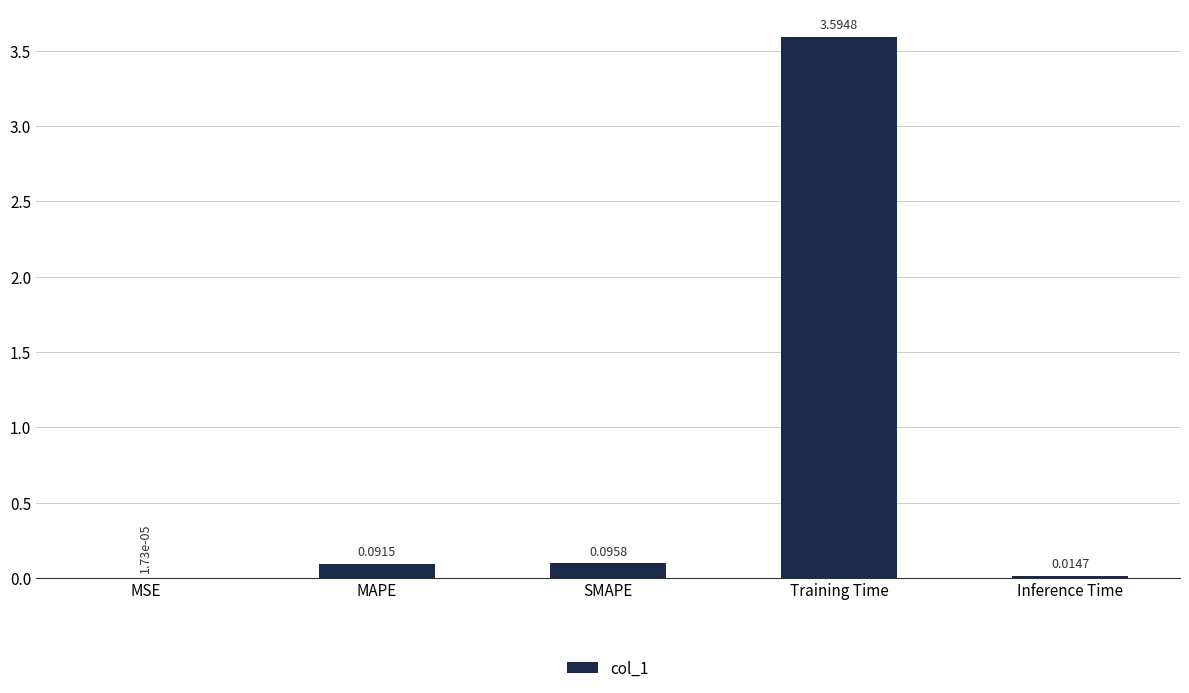

Which has a higher value, SMAPE or MAPE?

SMAPE